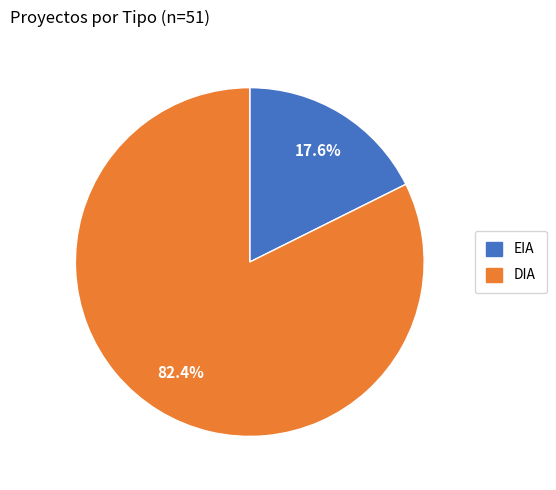

Does DIA account for over 50% of the chart?

Yes